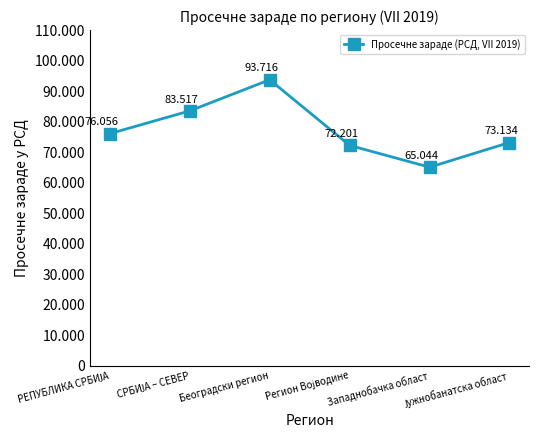

What is the change in value from Београдски регион to Регион Војводине?

-21515